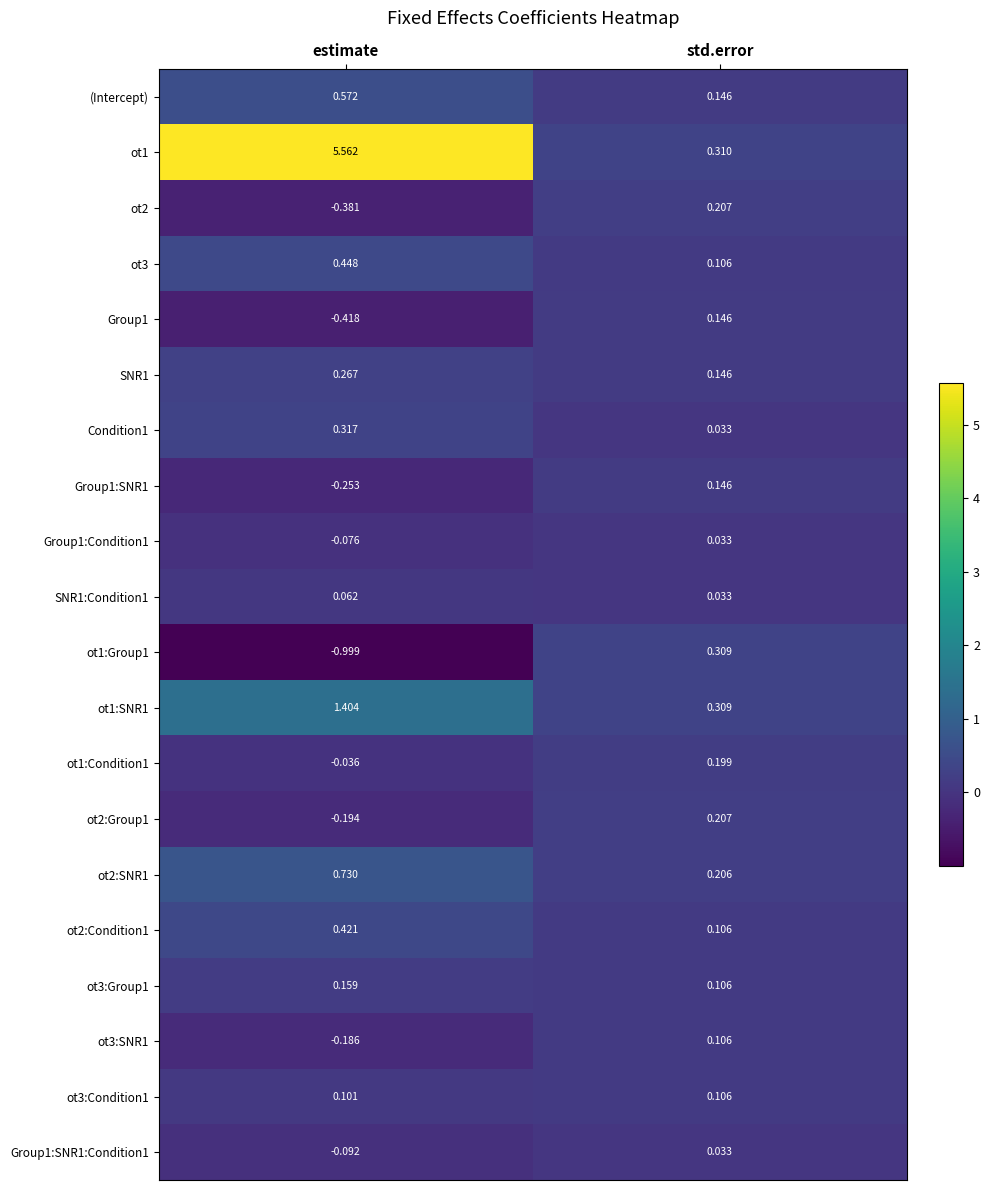

List the labels in order of ot1:Group1 value, largest first.

std.error, estimate